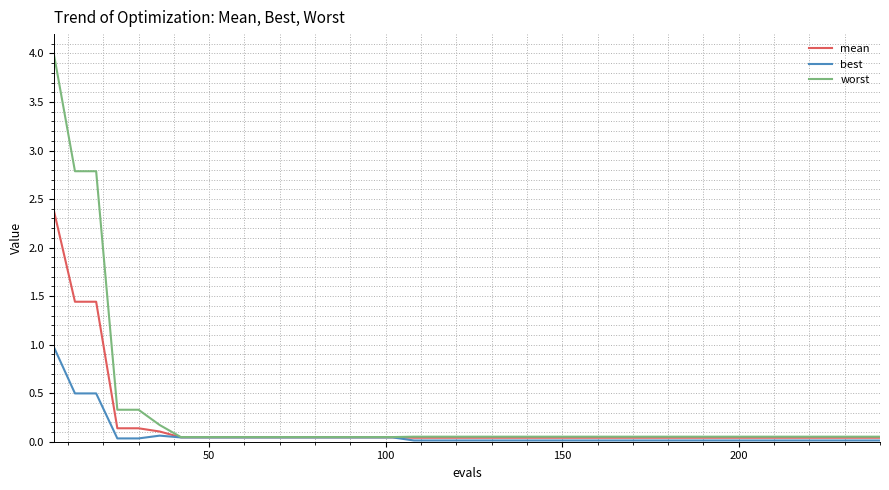

What is the maximum value shown in the chart?

4.0